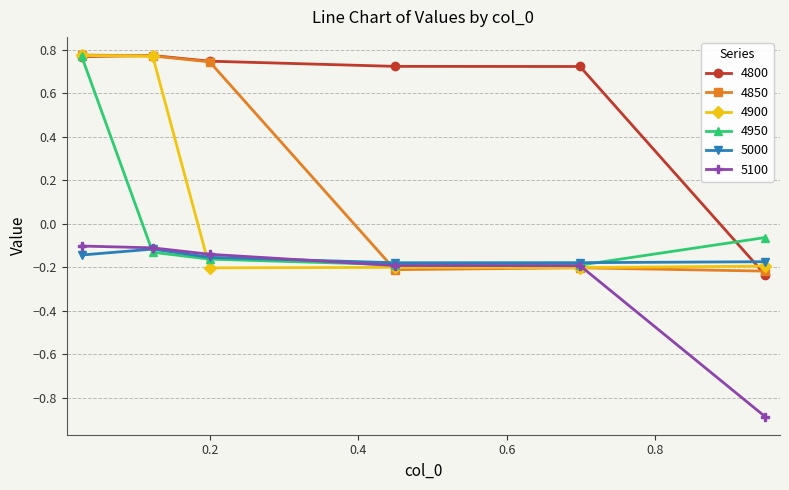

What is the smallest value displayed?

-0.9